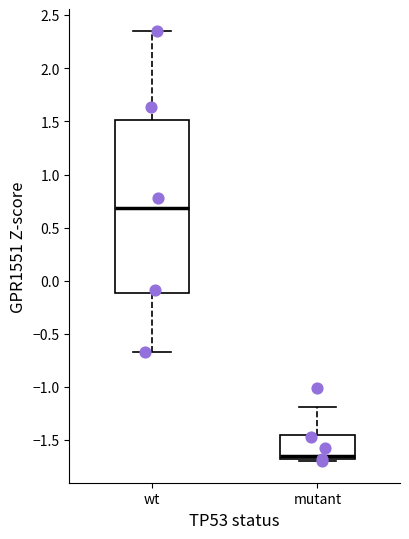

Which box's median line is the lowest?

mutant